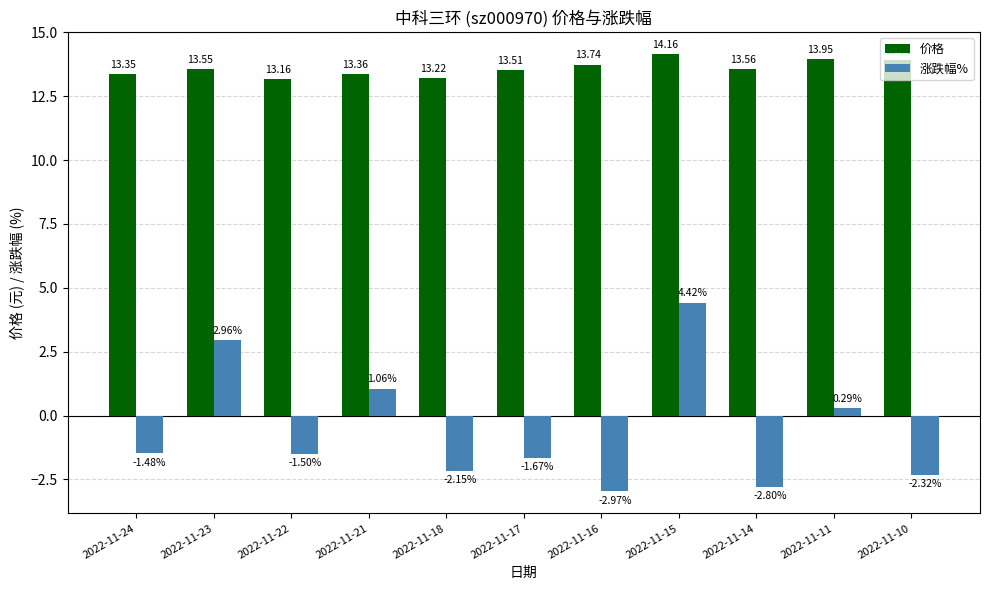

Between 2022-11-21 and 2022-11-10, which series saw the biggest shift?

涨跌幅%